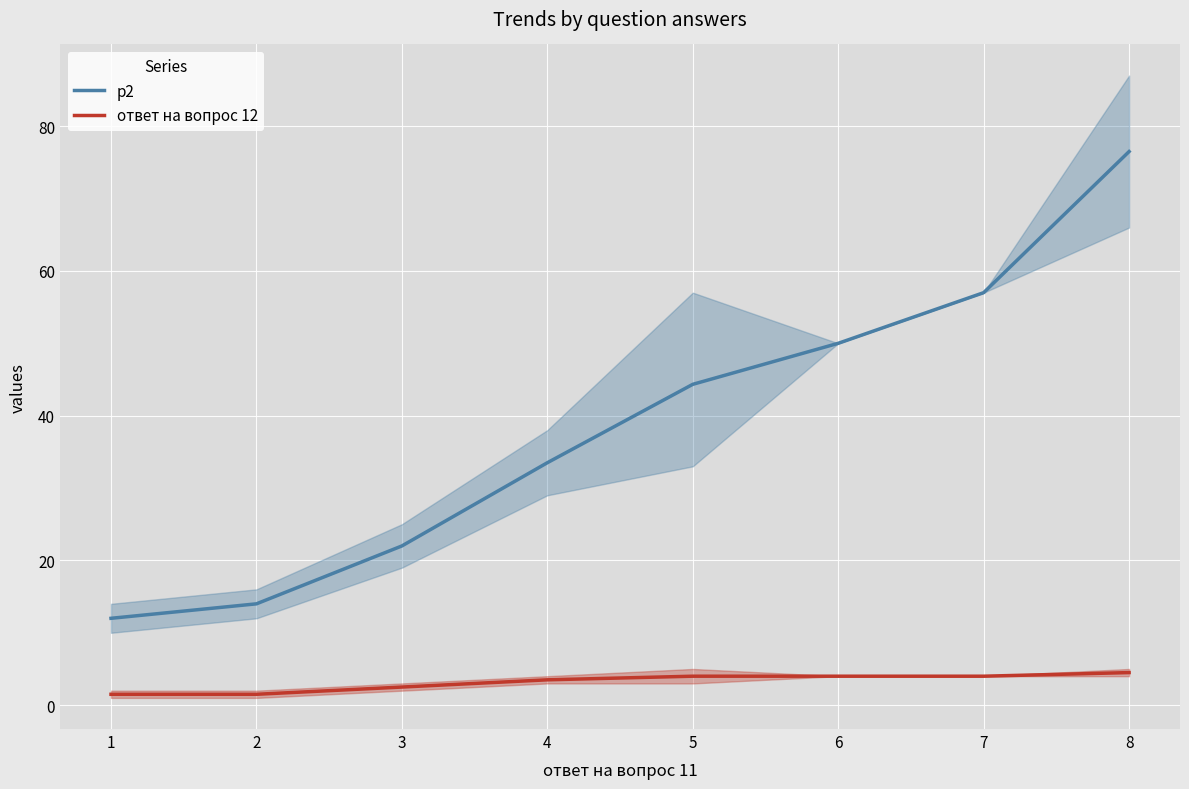

Reading right to left, list all the values displayed in this chart.

p2: 76.5	57.0	50.0	44.3	33.5	22.0	14.0	12.0
ответ на вопрос 12: 4.5	4.0	4.0	4.0	3.5	2.5	1.5	1.5